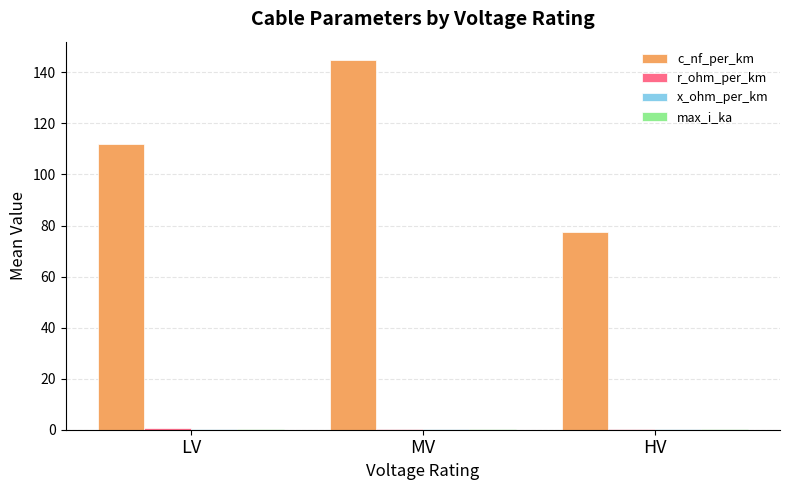

Which series changed the most between LV and MV?

c_nf_per_km